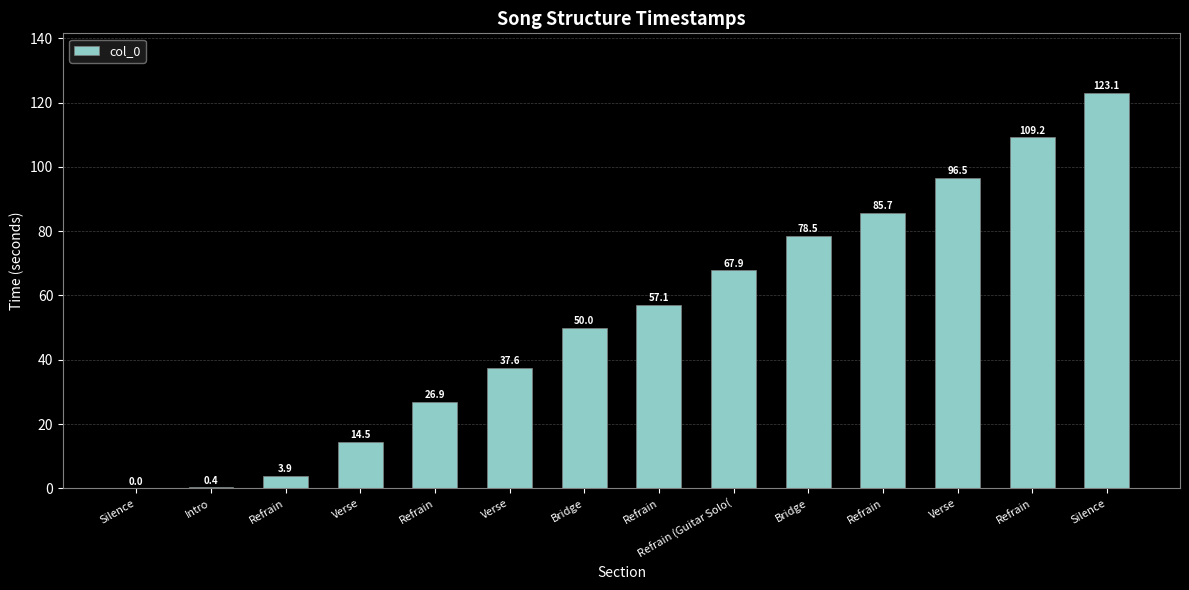

How many series are shown in this chart?

1